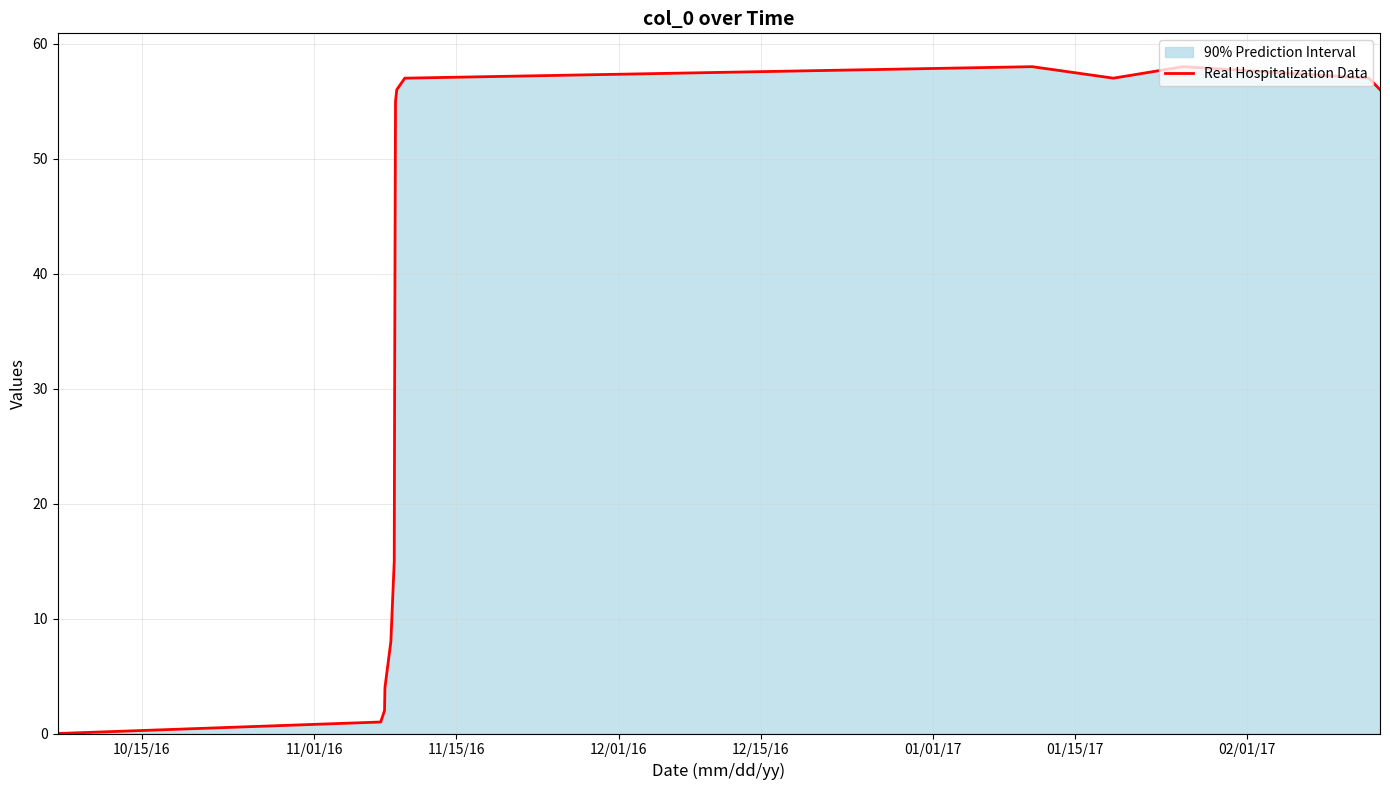

What is the greatest value displayed?

58